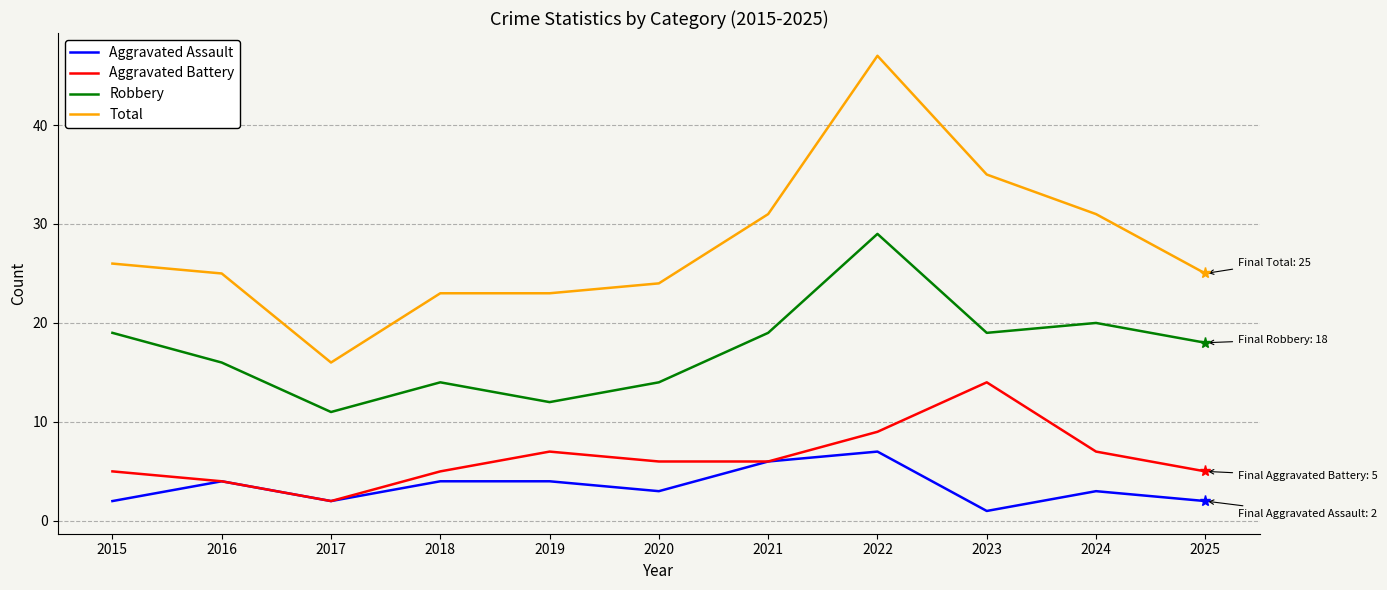

The value of Robbery at 2016 is 16. True or false?

True